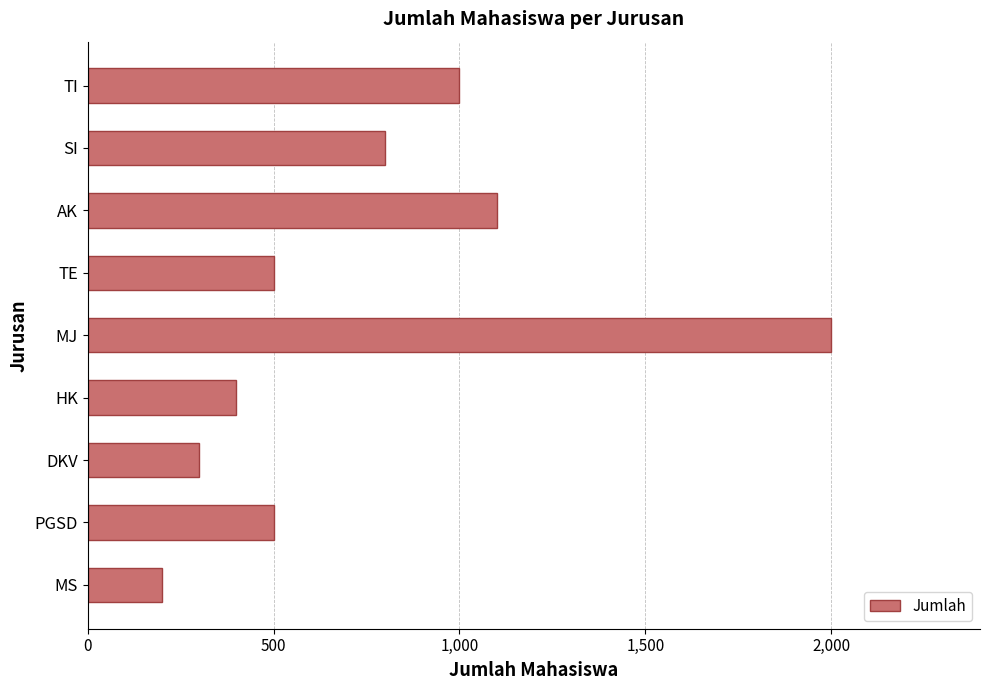

Which category has the lowest value across all series?

MS